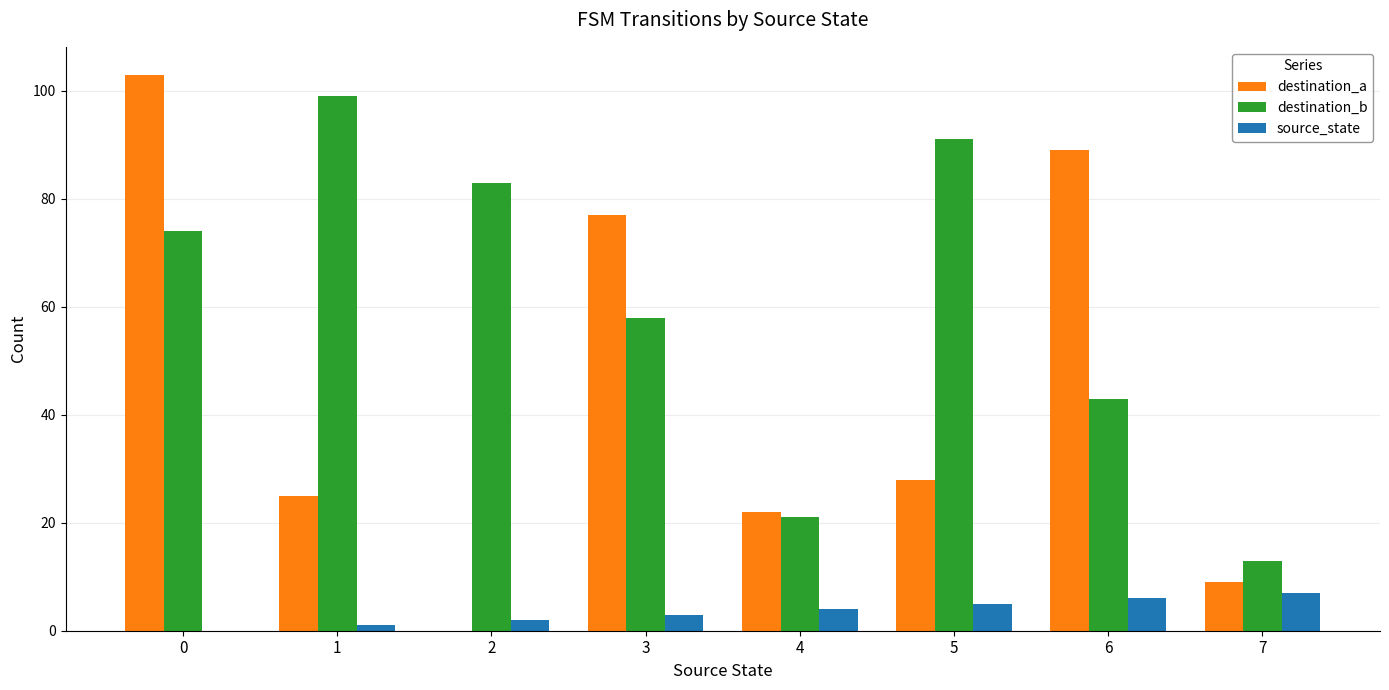

Which series has the largest total across all categories?

destination_b